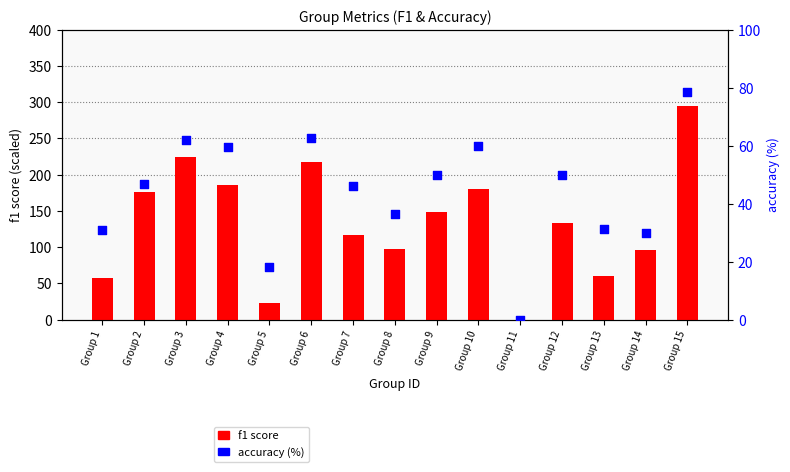

Is the value of accuracy (%) at Group 6 greater than the value of f1 score at Group 12?

No